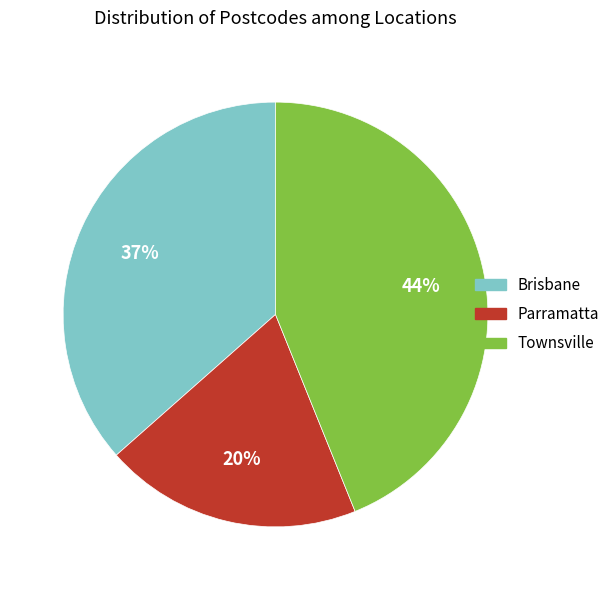

What is the ratio of the value at Townsville to the value at Brisbane?

1.2